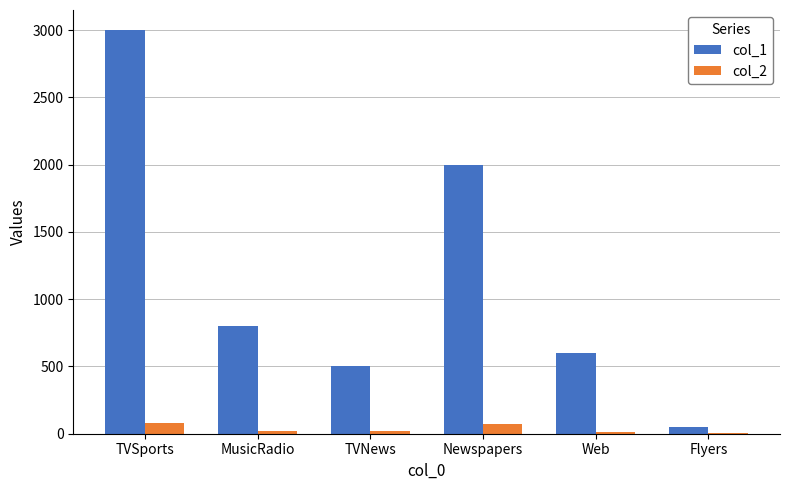

Which series has the largest total across all categories?

col_1